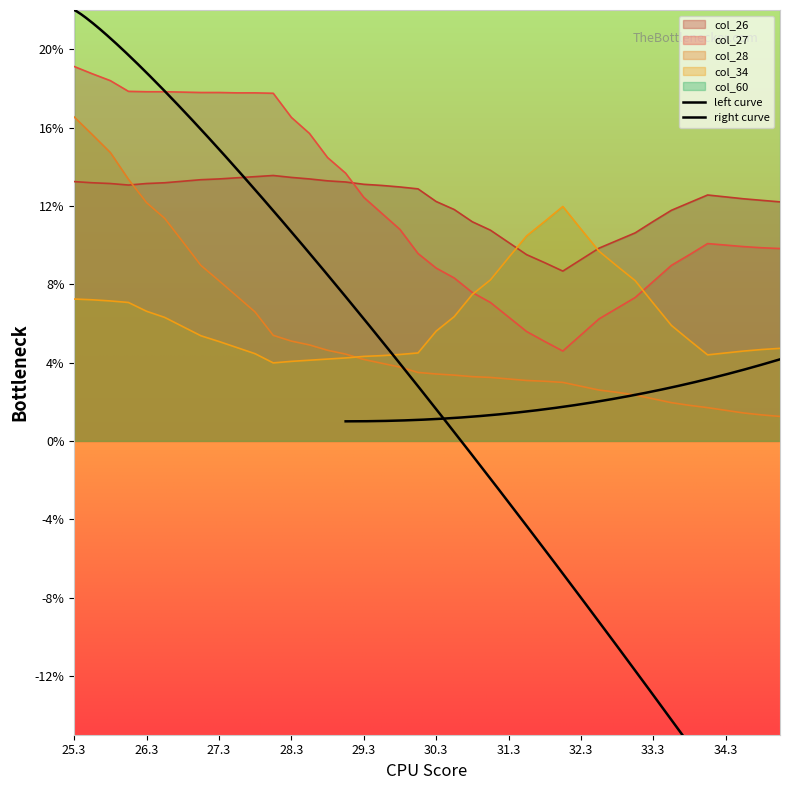

What are all the series names shown in the legend?

col_28, col_60, col_26, col_27, col_34